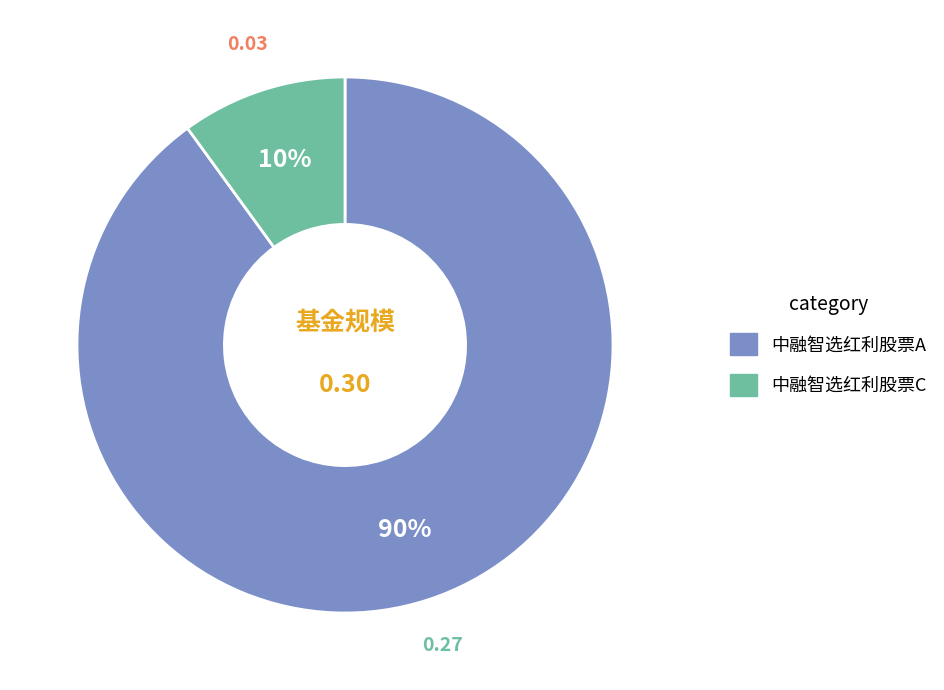

Between 中融智选红利股票C and 中融智选红利股票A, which is larger?

中融智选红利股票A